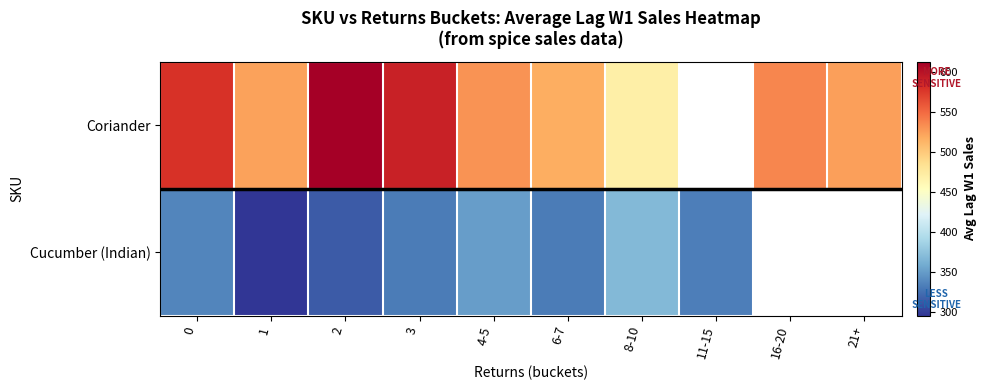

True or false: Coriander has a value of 850.7 at 3.

False